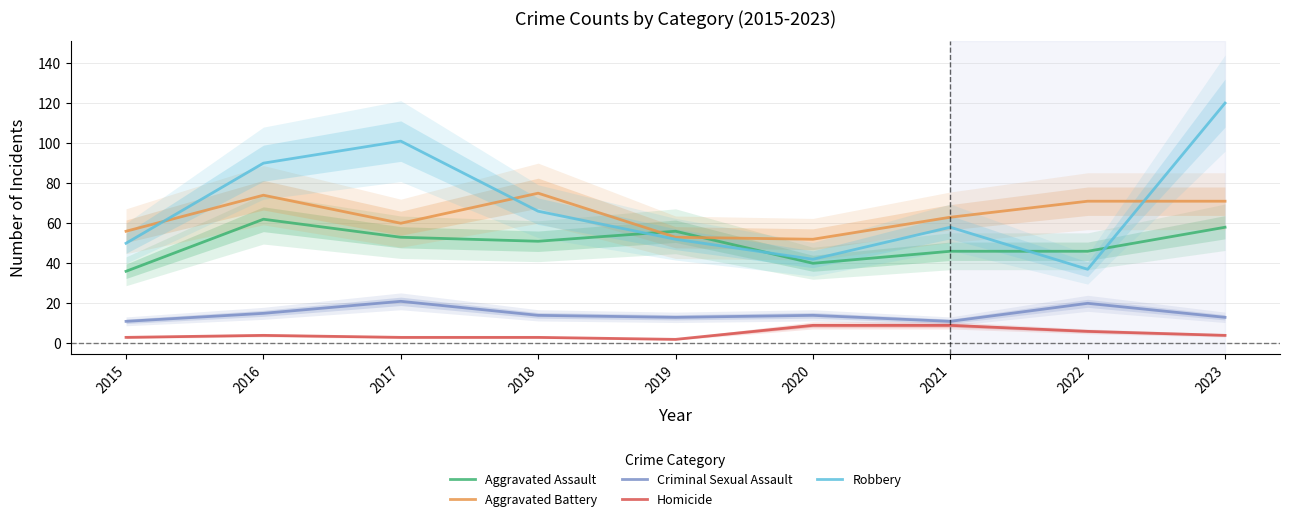

Reading left to right, transcribe all the data shown in this chart.

Aggravated Assault: 2015=36	2016=62	2017=53	2018=51	2019=56	2020=40	2021=46	2022=46	2023=58
Aggravated Battery: 2015=56	2016=74	2017=60	2018=75	2019=53	2020=52	2021=63	2022=71	2023=71
Criminal Sexual Assault: 2015=11	2016=15	2017=21	2018=14	2019=13	2020=14	2021=11	2022=20	2023=13
Homicide: 2015=3	2016=4	2017=3	2018=3	2019=2	2020=9	2021=9	2022=6	2023=4
Robbery: 2015=50	2016=90	2017=101	2018=66	2019=52	2020=42	2021=58	2022=37	2023=120